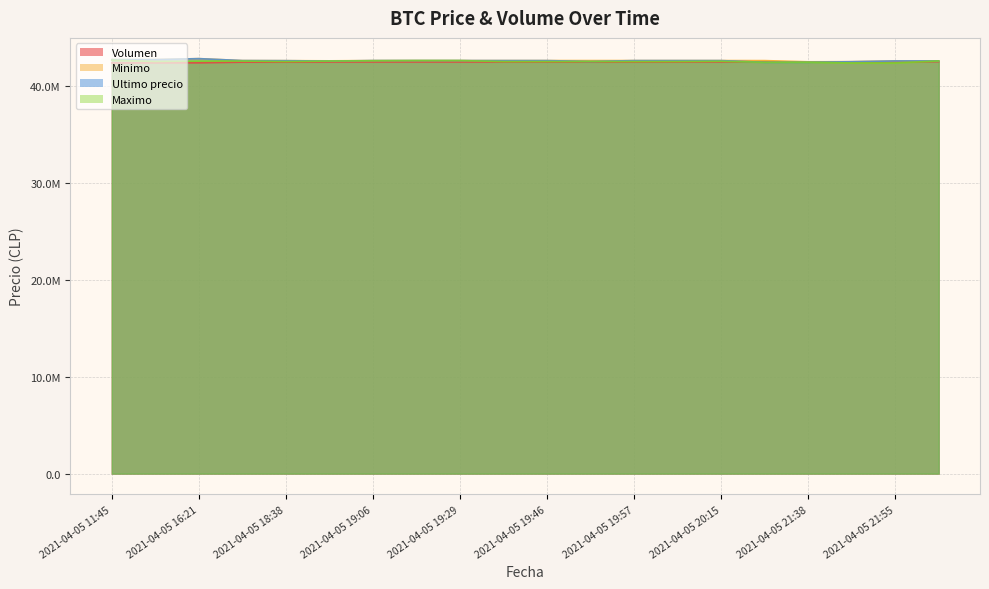

In Volumen, how many points are lower than both neighbors (excluding endpoints)?

3